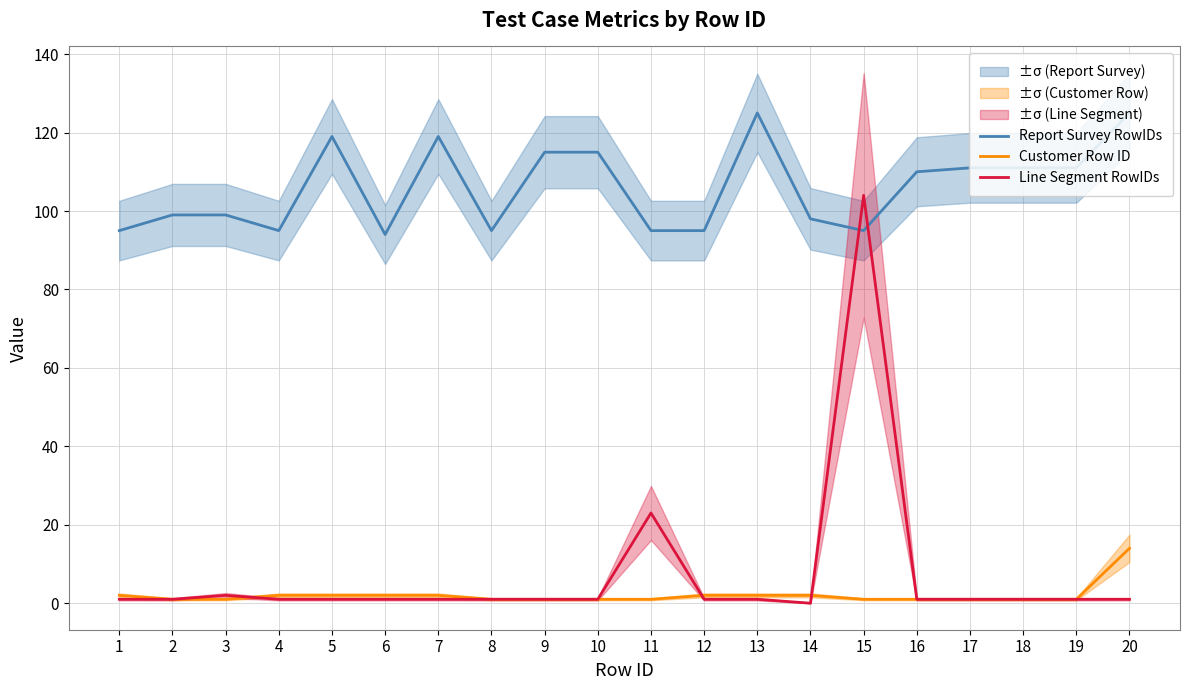

What is the total value across all series at 17?

113